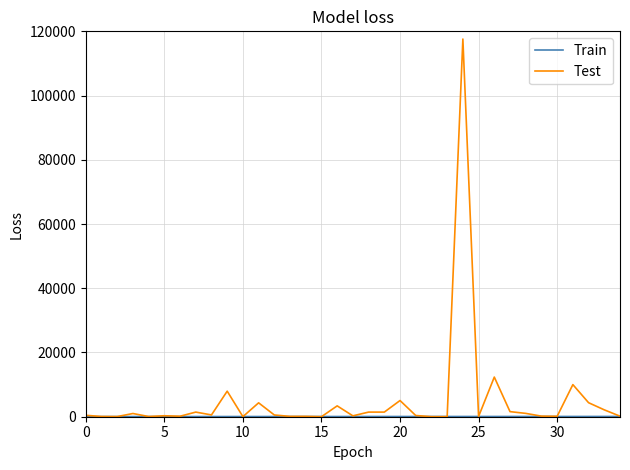

Which series has the largest range (max minus min)?

Test